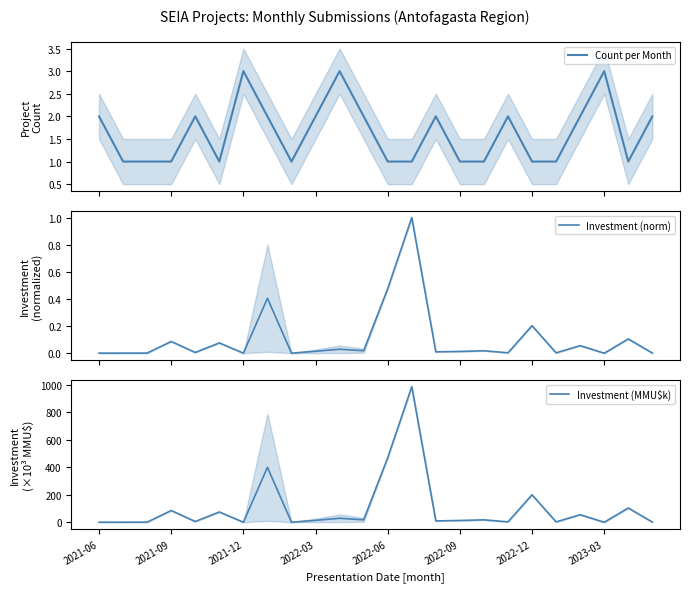

What is the highest value of the Count per Month series?

3